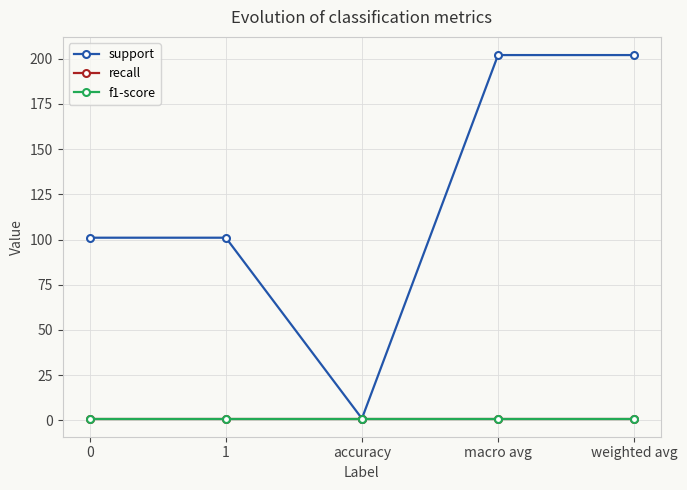

True or false: recall and f1-score intersect in this chart.

False